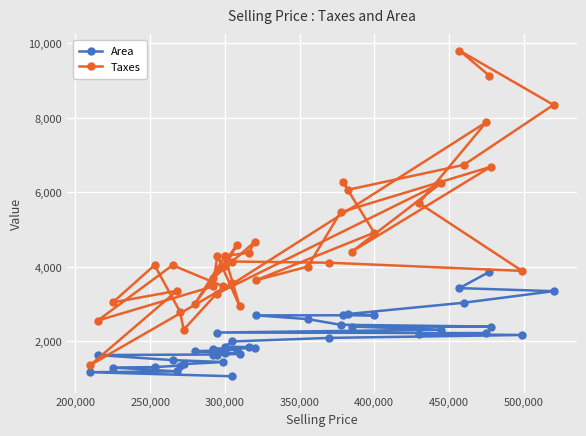

What is the maximum value for Area?

3867